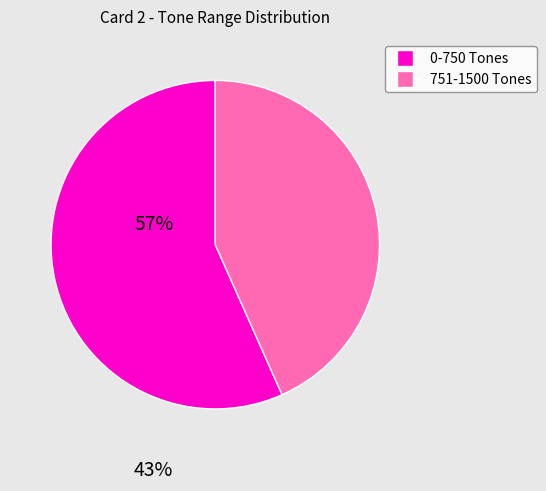

Does any single category account for the majority?

Yes